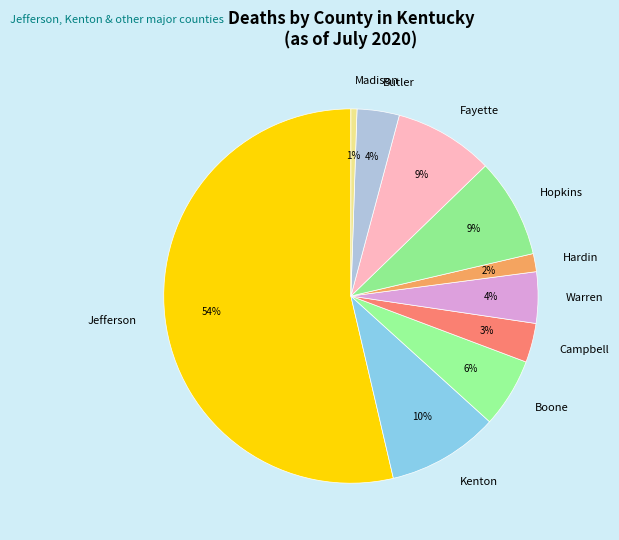

To the nearest percent, what is the average slice percentage?

10%